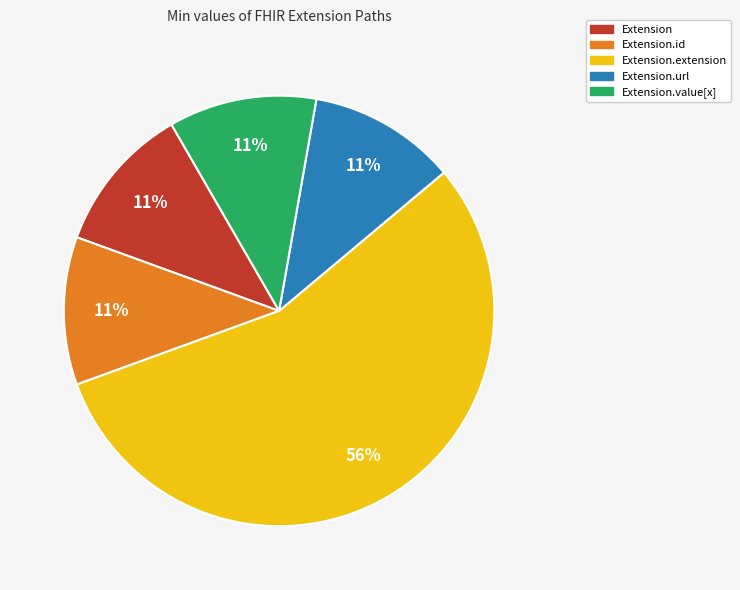

How many segments does this pie chart have?

5